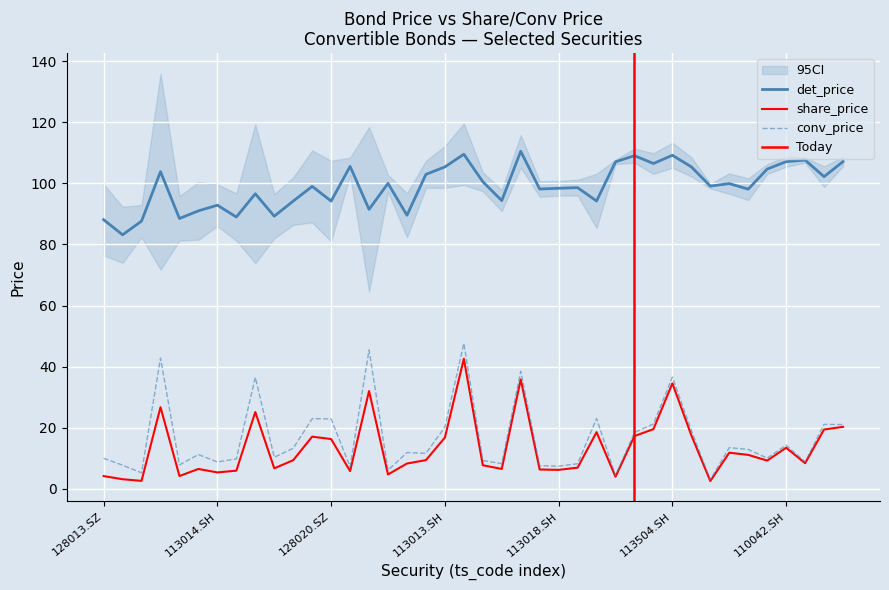

Reading left to right, extract all data points from this chart.

det_price: 88.1	83.2	87.6	103.8	88.5	91.0	92.9	89.0	96.6	89.3	94.2	99.0	94.2	105.6	91.5	100.0	89.6	103.0	105.4	109.5	100.5	94.4	110.5	98.1	98.4	98.6	94.2	107.1	109.1	106.5	109.2	105.4	99.1	99.9	98.1	104.7	107.1	107.6	102.2	107.1
share_price: 4.2	3.1	2.6	26.7	4.2	6.5	5.4	6.0	25.1	6.7	9.4	17.1	16.3	5.8	32.0	4.7	8.3	9.4	16.8	42.6	7.7	6.5	35.8	6.3	6.2	6.9	18.6	4.0	17.3	19.6	34.5	17.5	2.6	11.8	11.1	9.2	13.5	8.4	19.4	20.3
conv_price: 10.0	7.7	5.2	42.8	7.8	11.2	8.8	9.8	36.5	10.3	13.3	23.0	22.9	7.2	45.5	6.1	11.9	11.6	20.2	47.6	9.3	8.2	38.5	7.6	7.4	8.2	23.0	4.3	18.4	21.2	36.6	19.1	3.0	13.5	12.9	10.1	14.3	8.8	21.1	21.0